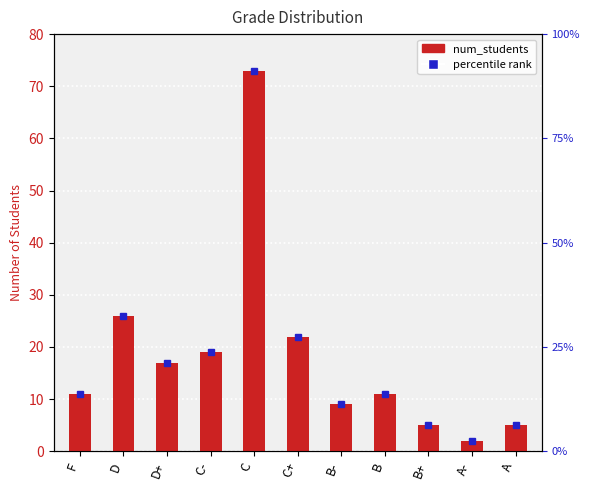

Reading left to right, extract all data points from this chart.

F=11	D=26	D+=17	C-=19	C=73	C+=22	B-=9	B=11	B+=5	A-=2	A=5